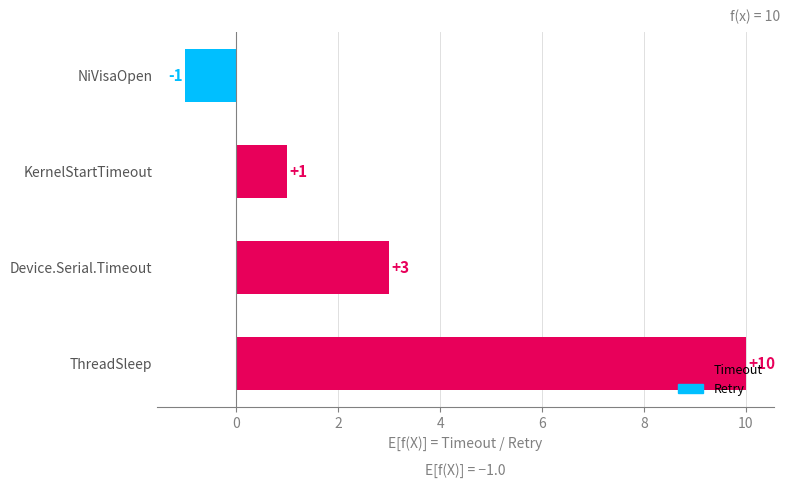

Between Device.Serial.Timeout and KernelStartTimeout, which is larger?

Device.Serial.Timeout